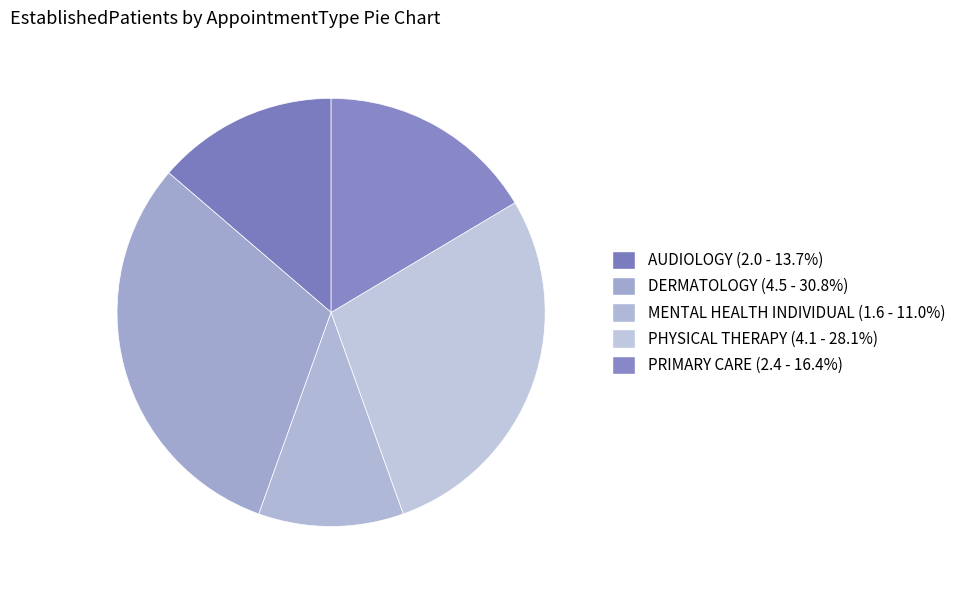

Is there a majority slice in this chart?

No